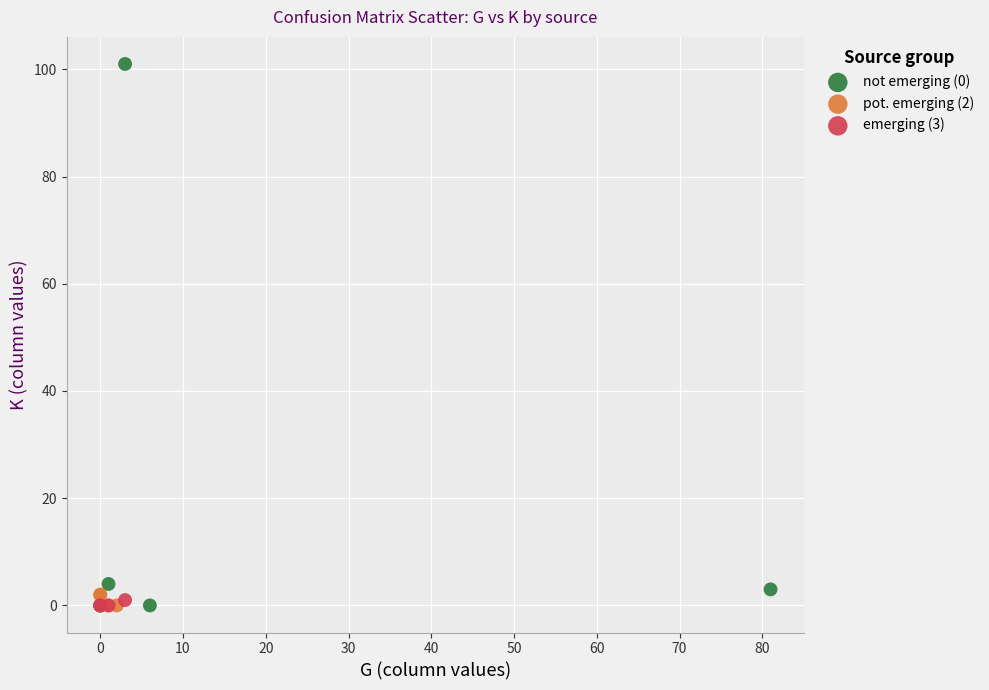

Which series reaches the maximum Y coordinate?

not emerging (0)